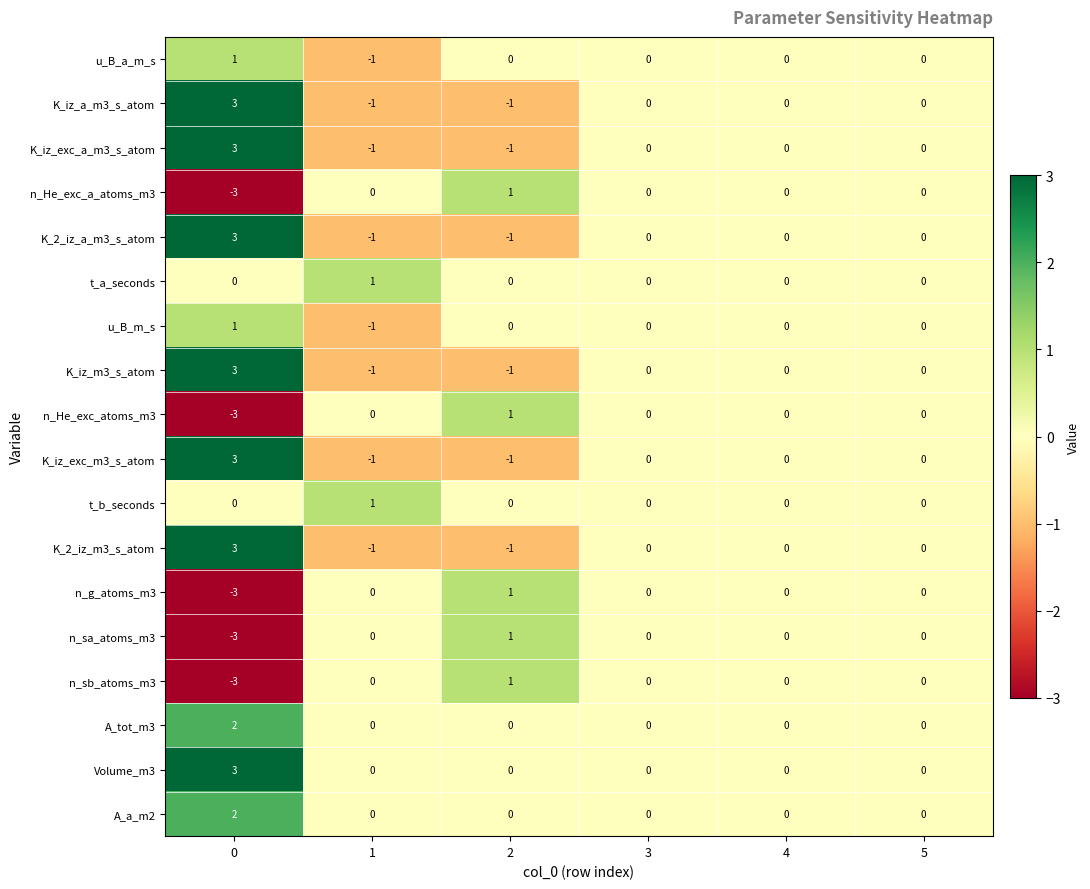

Count the number of categories in the chart.

6